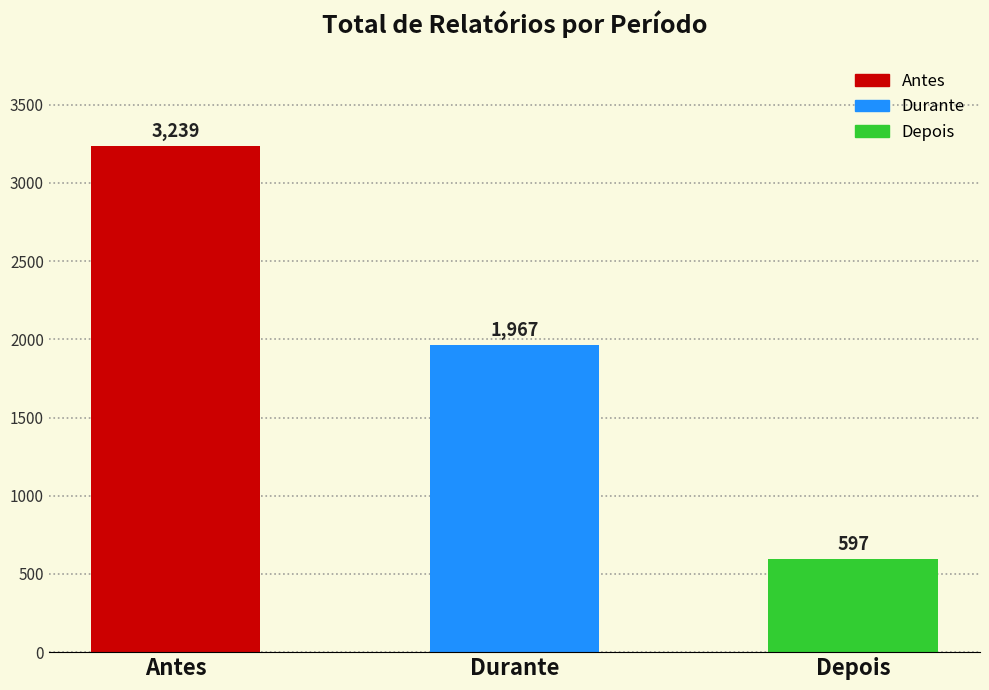

Count the values in the range 597 to 3239.

3